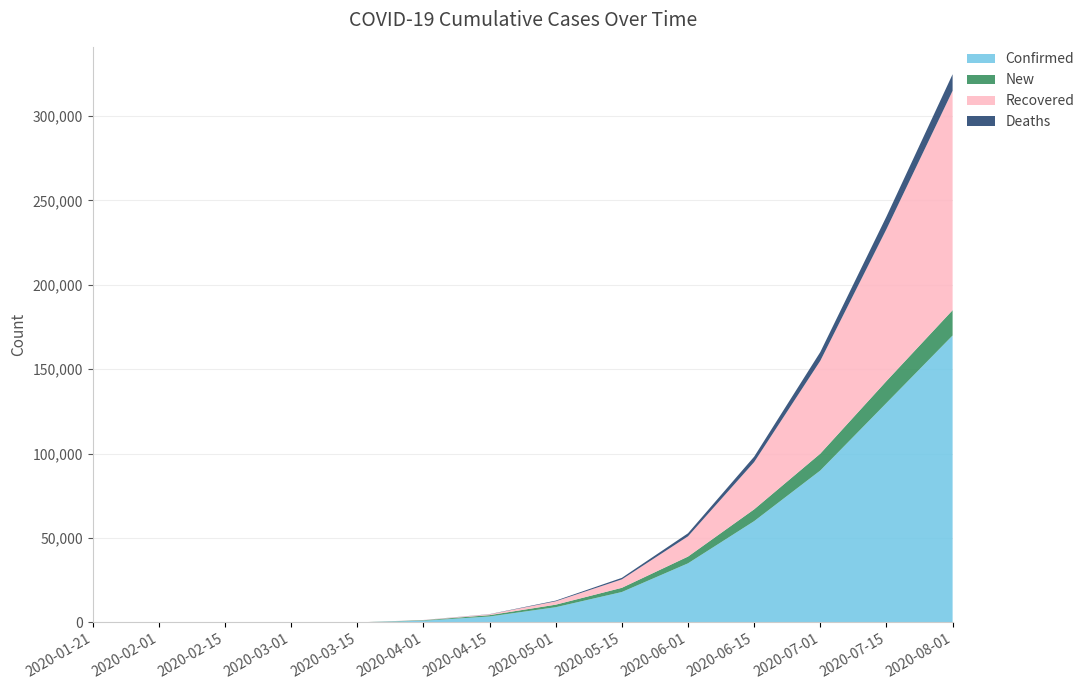

Reading right to left, what are all the values shown in this chart?

Confirmed: 2020-08-01=170000	2020-07-15=130000	2020-07-01=90000	2020-06-15=60000	2020-06-01=35000	2020-05-15=18000	2020-05-01=9000	2020-04-15=3500	2020-04-01=1000	2020-03-15=3	2020-03-01=1	2020-02-15=0	2020-02-01=0	2020-01-21=0
Recovered: 2020-08-01=130000	2020-07-15=90000	2020-07-01=55000	2020-06-15=28000	2020-06-01=12000	2020-05-15=5000	2020-05-01=2000	2020-04-15=500	2020-04-01=100	2020-03-15=0	2020-03-01=0	2020-02-15=0	2020-02-01=0	2020-01-21=0
Deaths: 2020-08-01=9800	2020-07-15=7500	2020-07-01=5200	2020-06-15=3200	2020-06-01=1800	2020-05-15=900	2020-05-01=400	2020-04-15=100	2020-04-01=28	2020-03-15=0	2020-03-01=0	2020-02-15=0	2020-02-01=0	2020-01-21=0
New: 2020-08-01=15000	2020-07-15=13000	2020-07-01=10000	2020-06-15=7000	2020-06-01=4000	2020-05-15=2500	2020-05-01=1500	2020-04-15=800	2020-04-01=300	2020-03-15=2	2020-03-01=1	2020-02-15=0	2020-02-01=0	2020-01-21=0